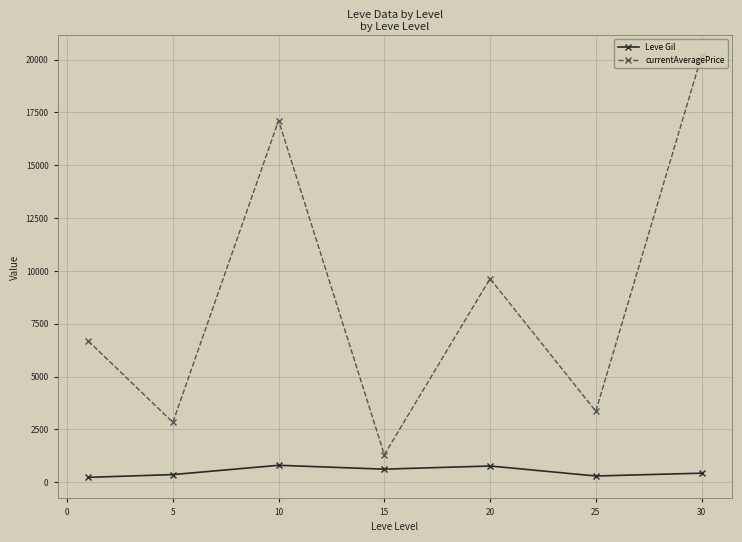

Which series has the largest range (max minus min)?

currentAveragePrice